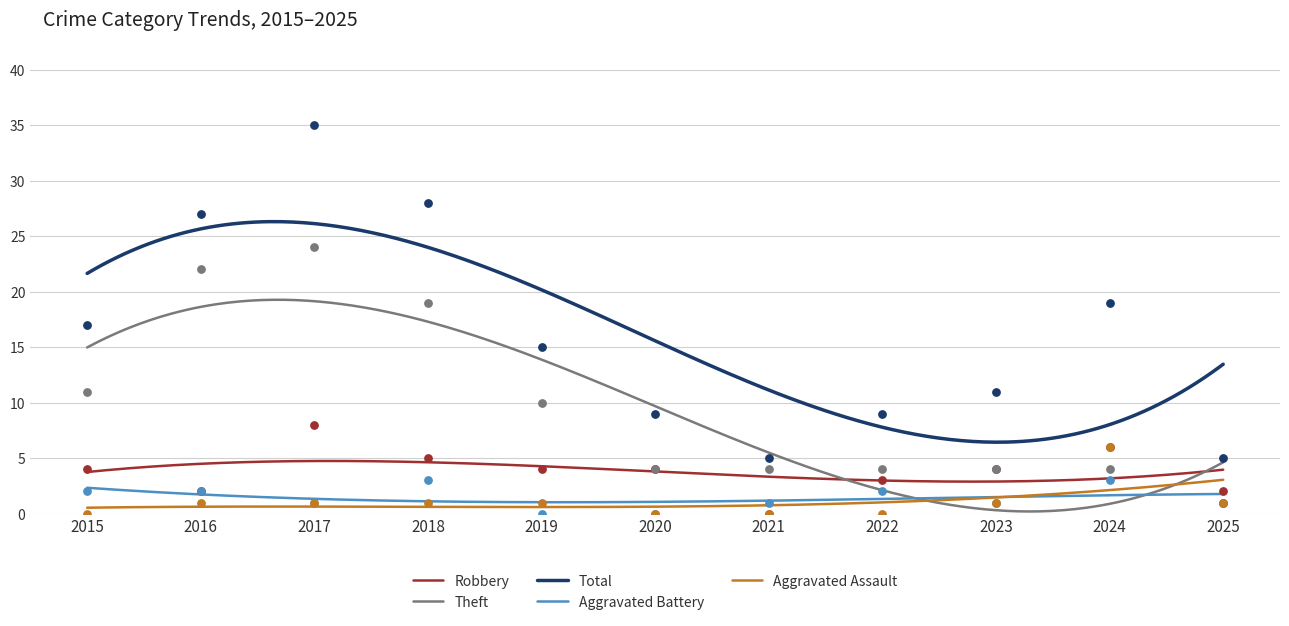

Which series has the largest Y range (max minus min)?

Total